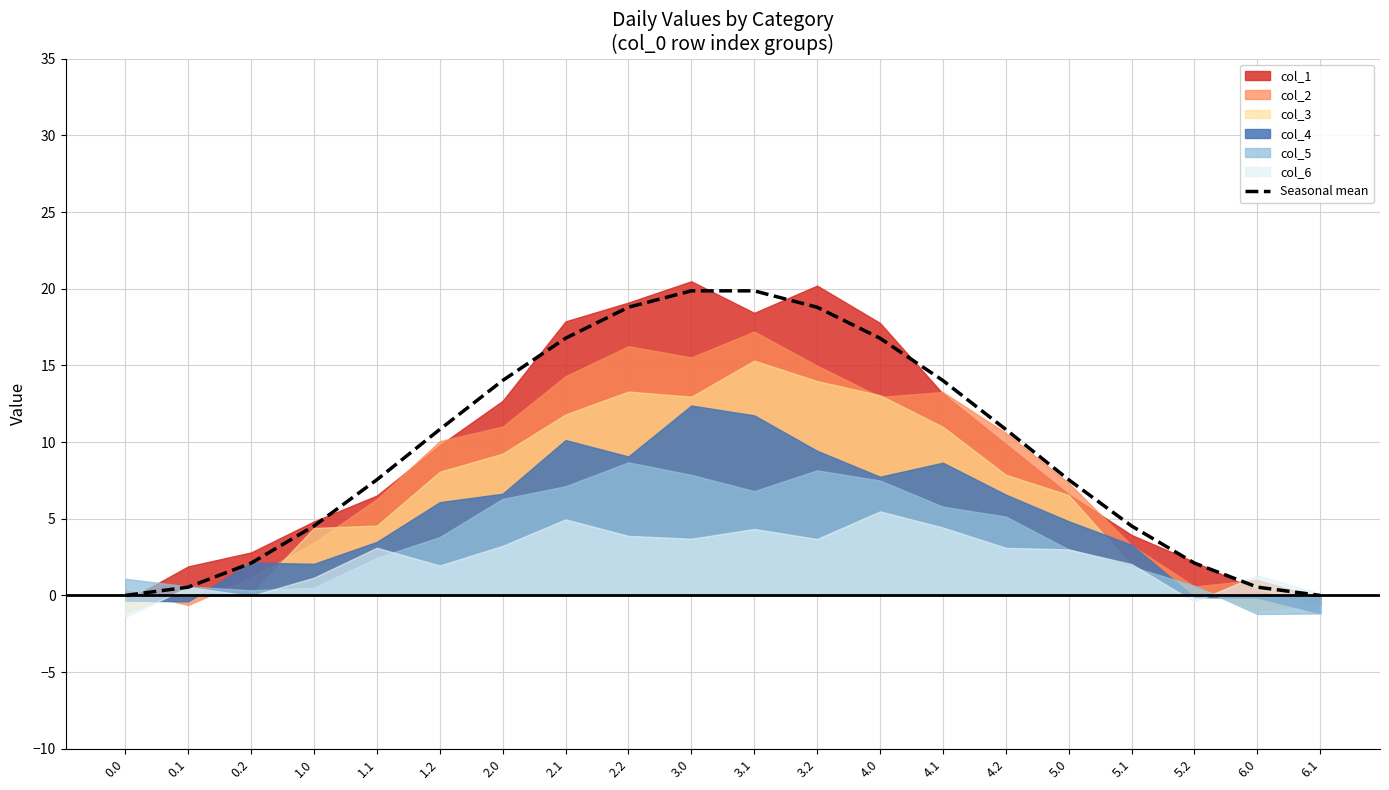

List the labels in order of value, largest first.

3.0, 3.1, 2.2, 3.2, 2.1, 4.0, 4.1, 2.0, 4.2, 1.2, 5.0, 1.1, 5.1, 1.0, 5.2, 0.2, 0.1, 6.0, 0.0, 6.1